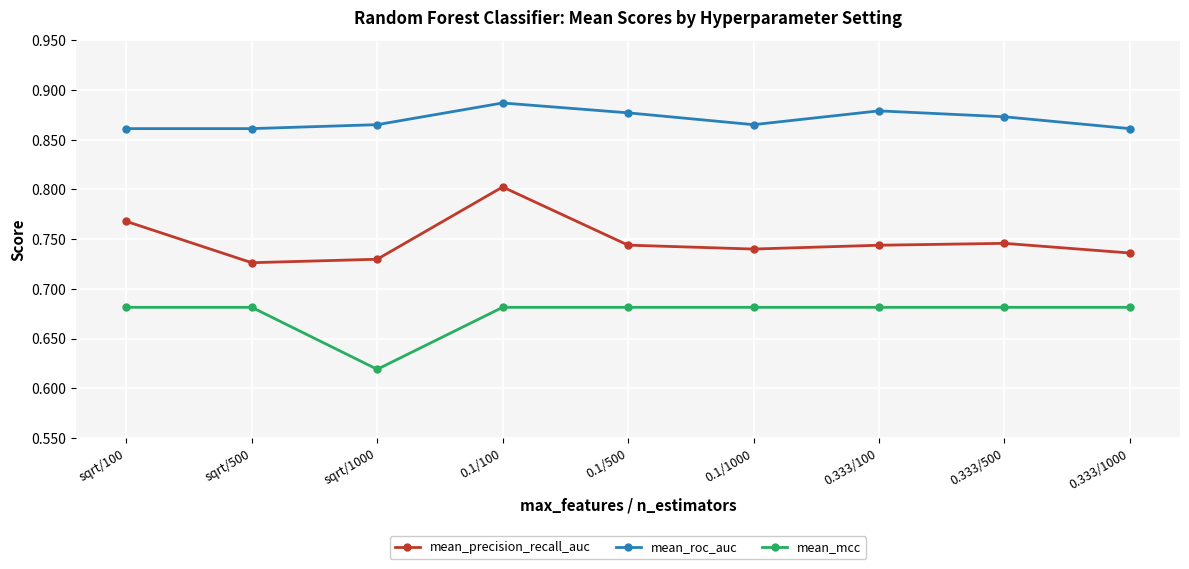

True or false: mean_precision_recall_auc and mean_roc_auc intersect in this chart.

False